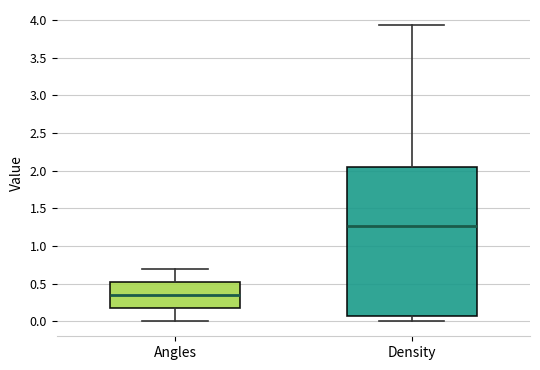

Which box's median line is the lowest?

Angles